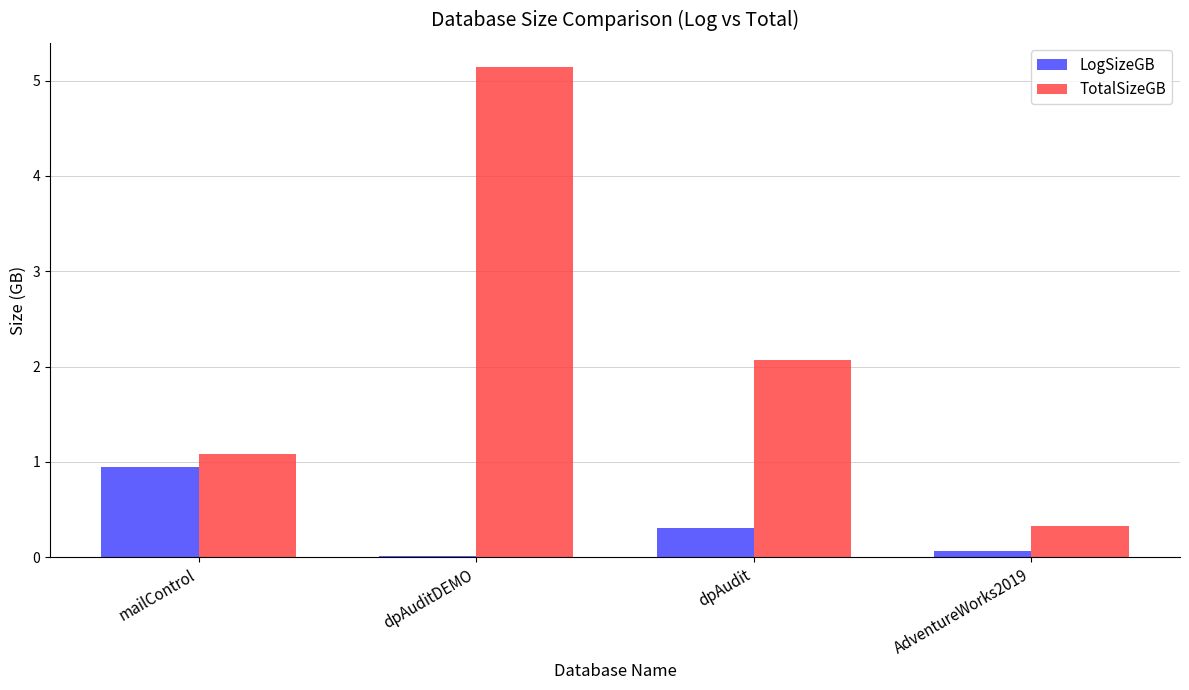

What is the sum of all LogSizeGB values?

1.3